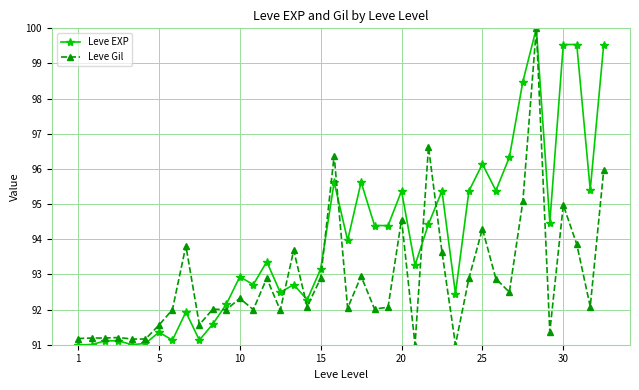

True or false: Leve EXP and Leve Gil intersect in this chart.

True